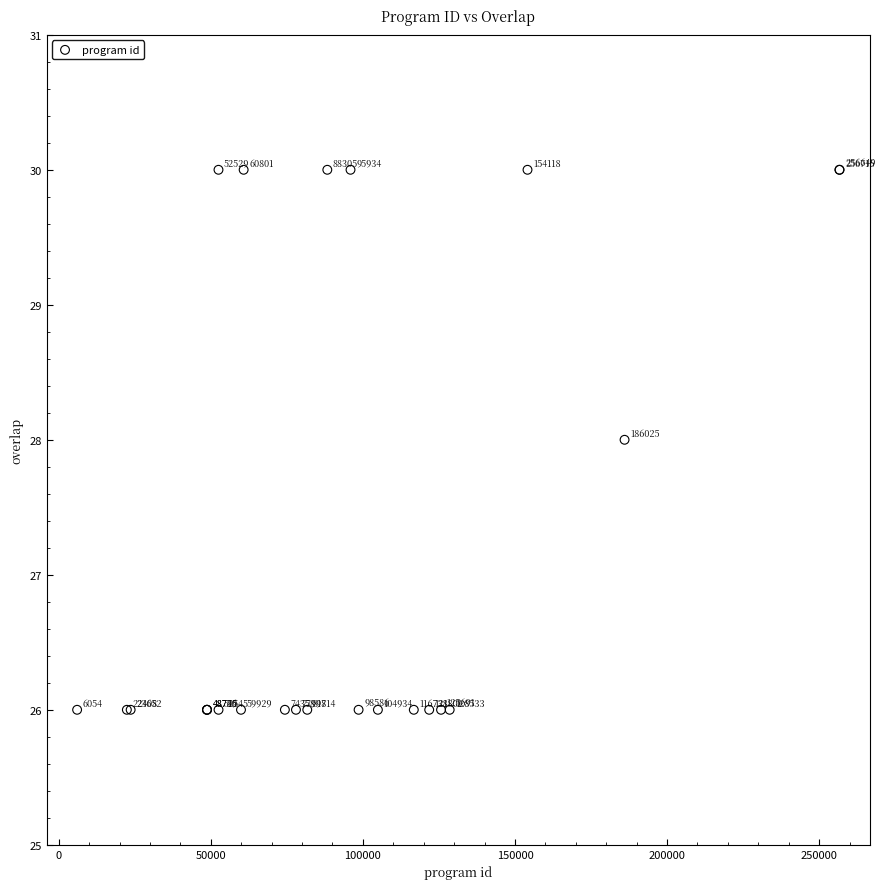

What Y value in the scatter plot is closest to 28?

28